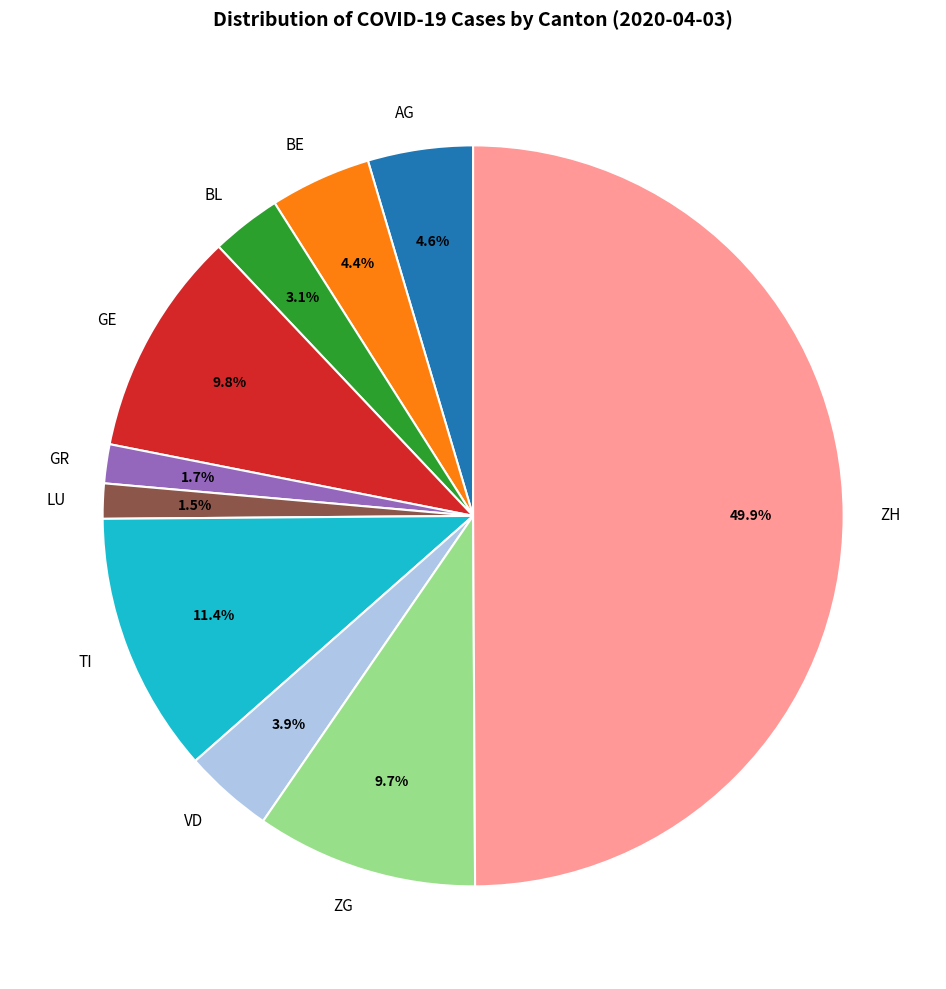

Which category has the biggest portion of the pie?

ZH